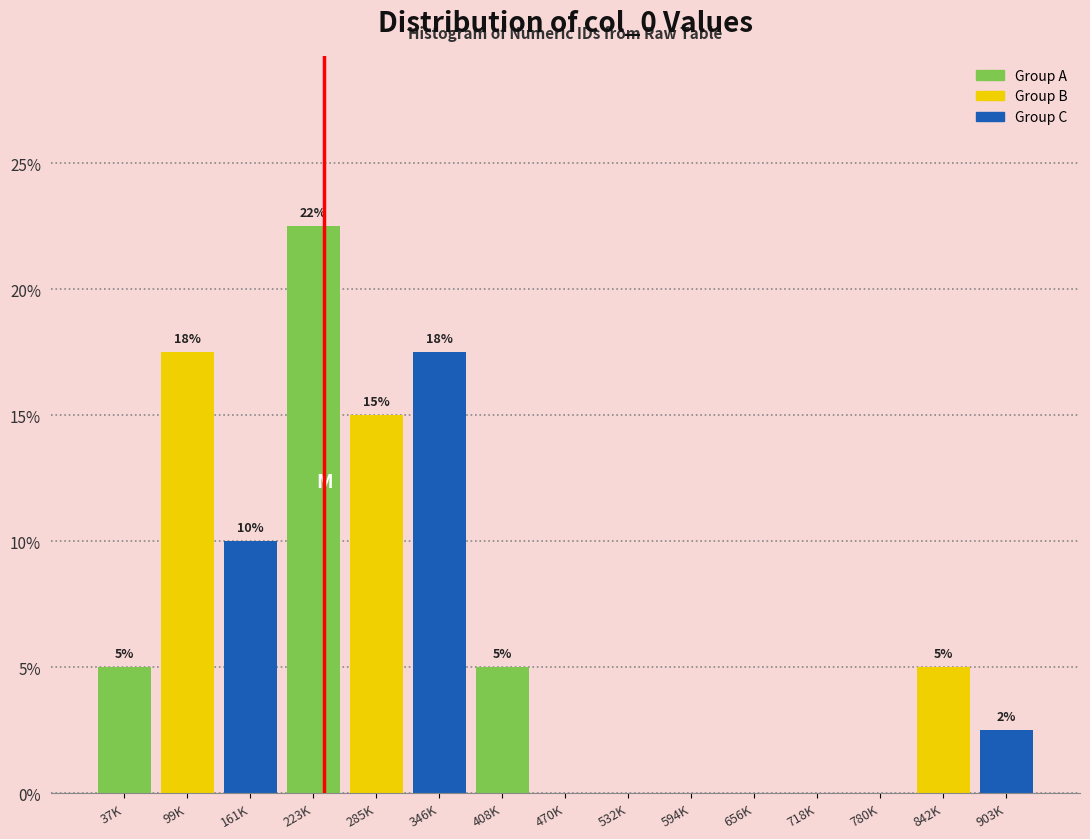

The chart shows a value of 2.6 at 408K. True or false?

False